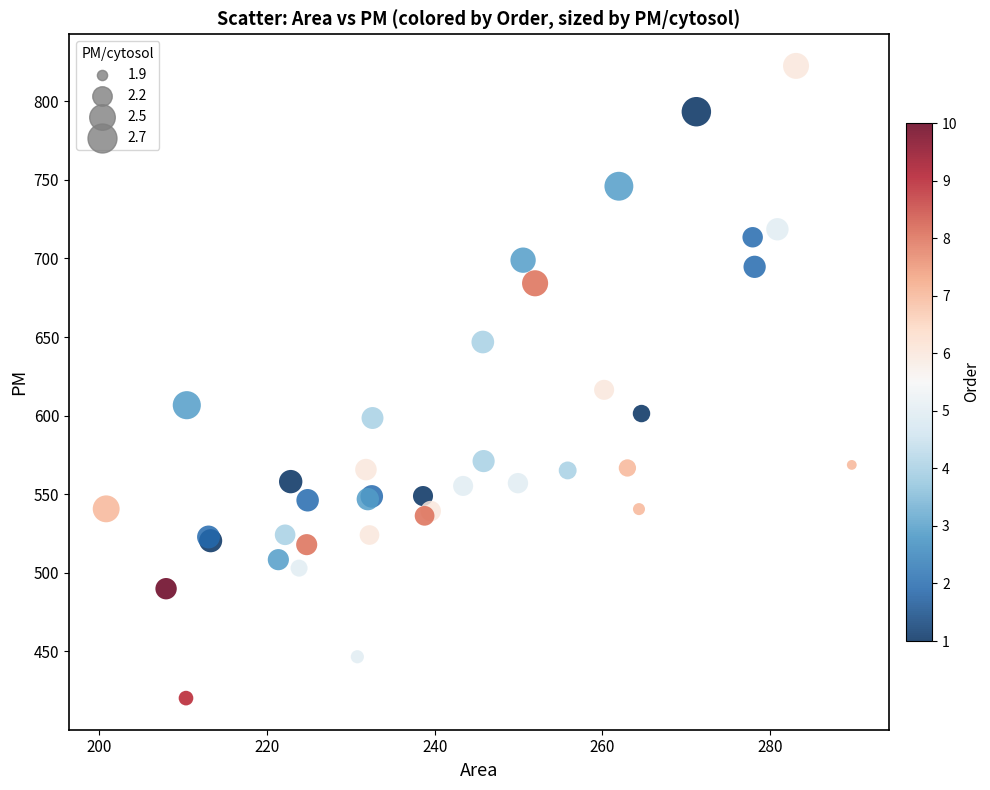

What Y value in the scatter plot is closest to 621?

616.4